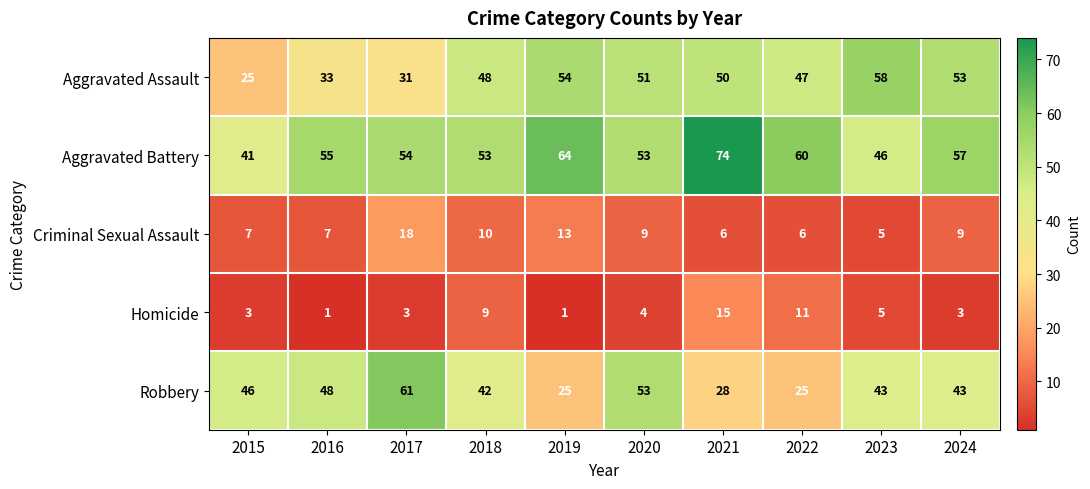

Count the number of data series in this chart.

5